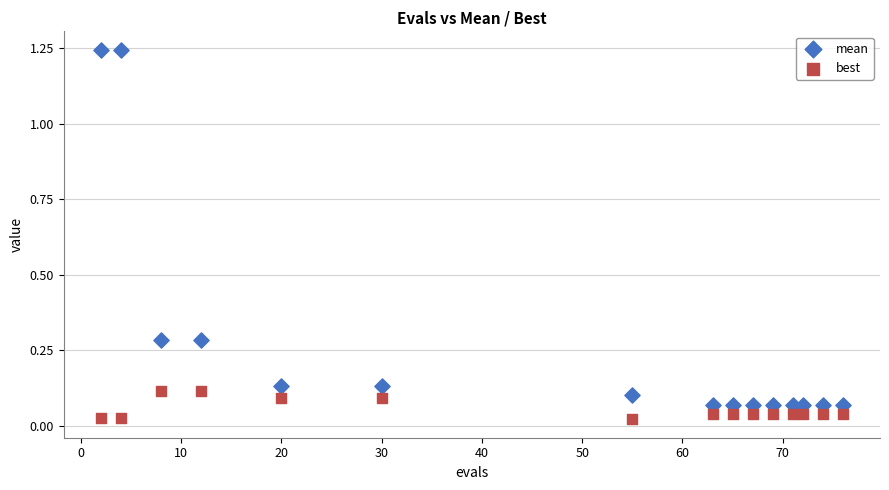

Across all data points, what is the range of X values (max minus min)?

74.0